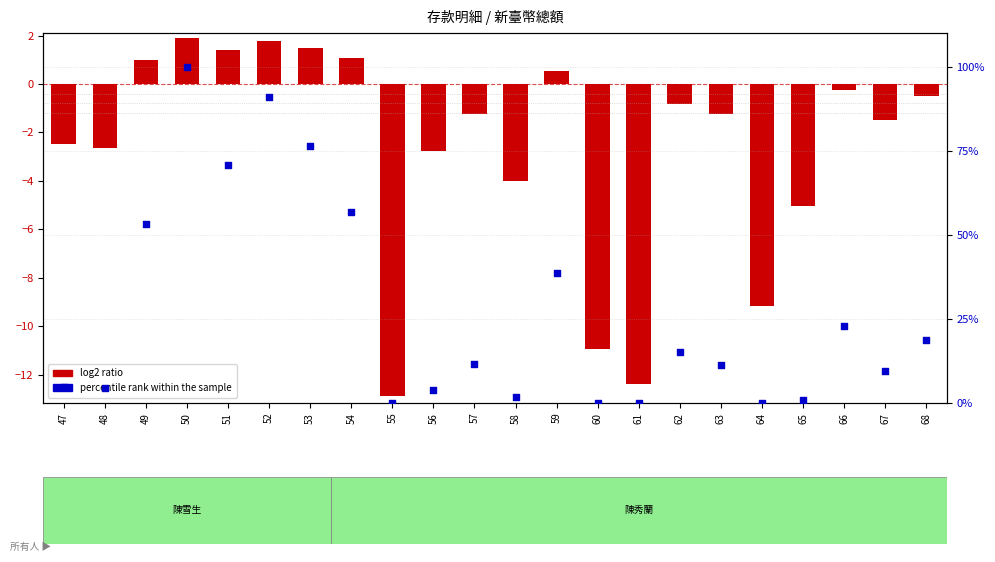

What is the total value across all series at 59?

39.3